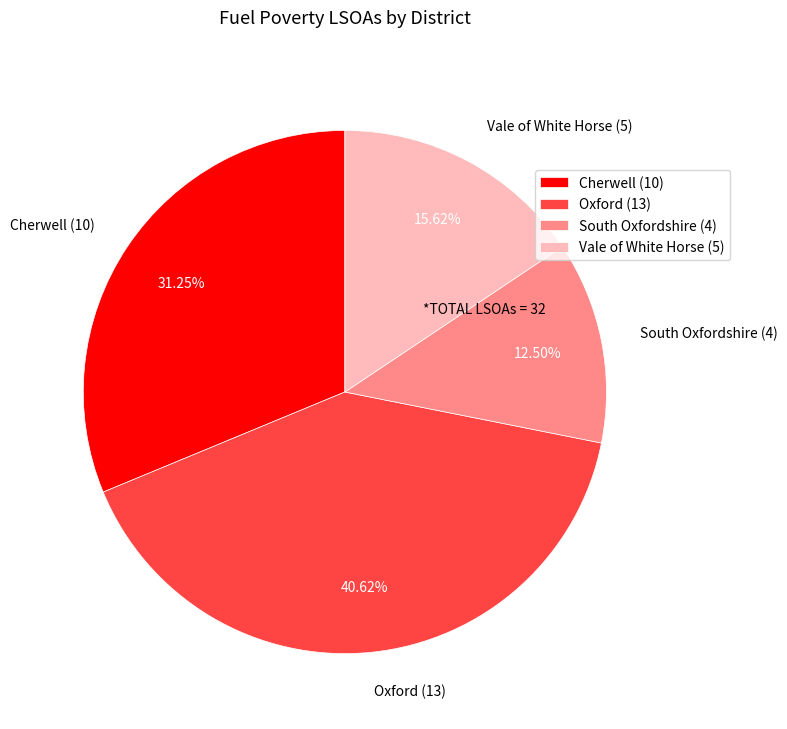

Is there a majority slice in this chart?

No